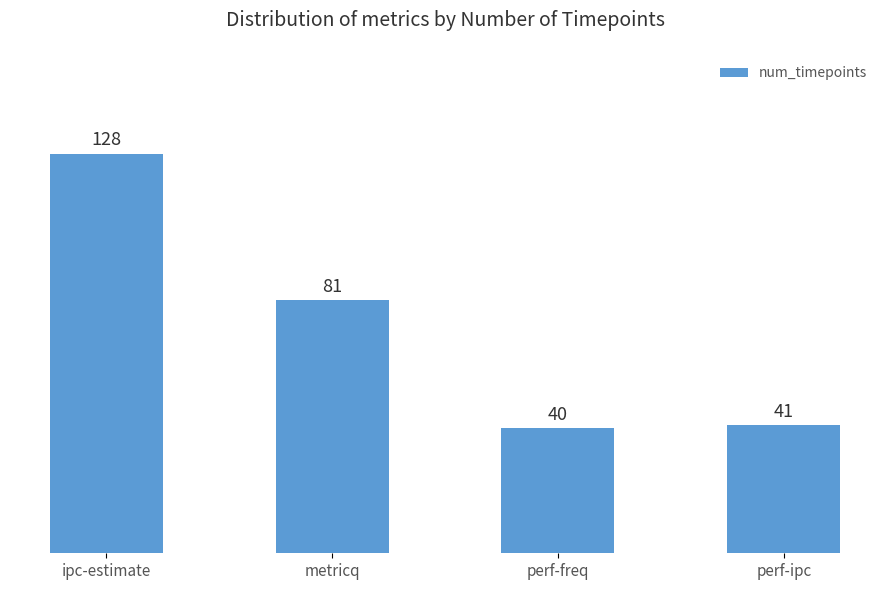

Is it true that the value at perf-freq is 40?

True